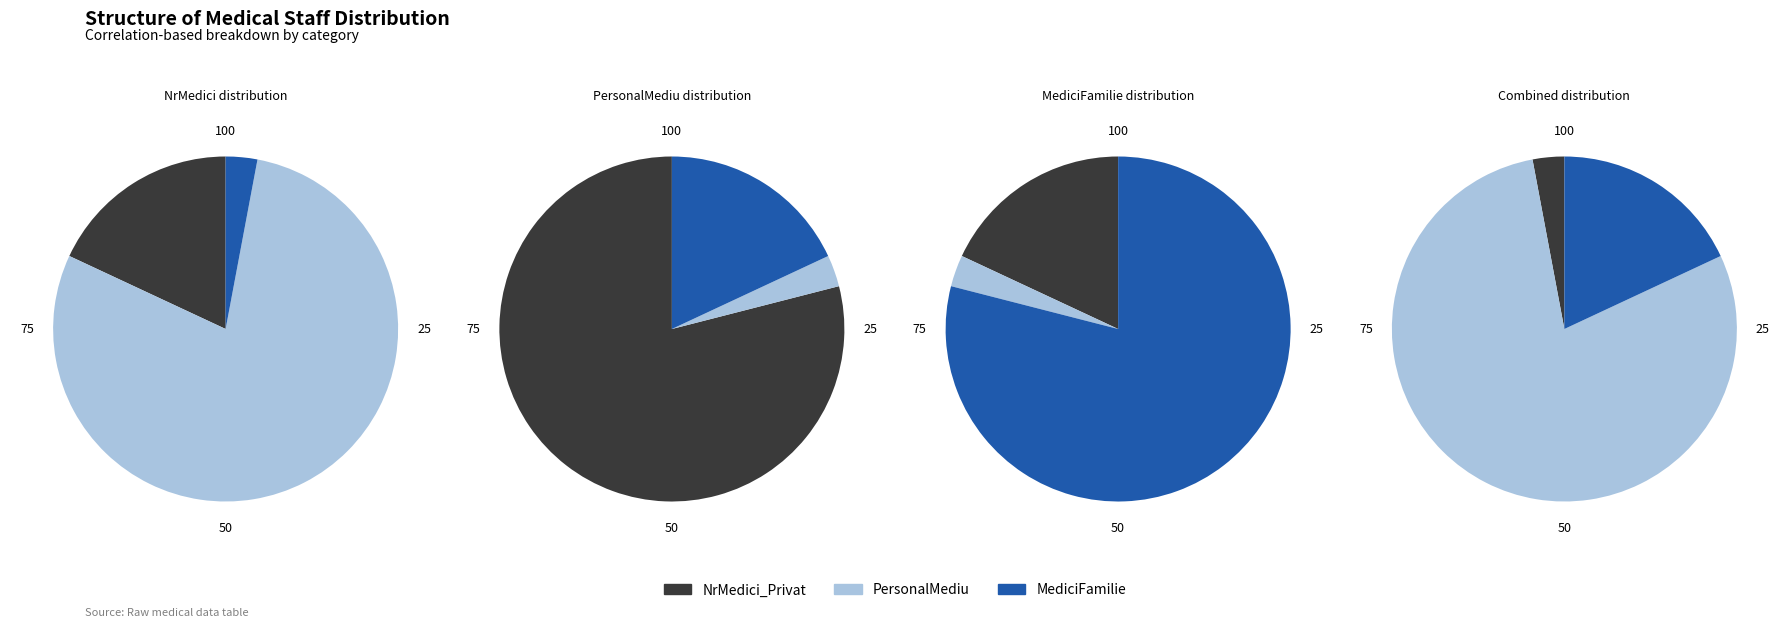

Do NrMedici_Public and MediciFamilie together represent more than half of the pie?

No